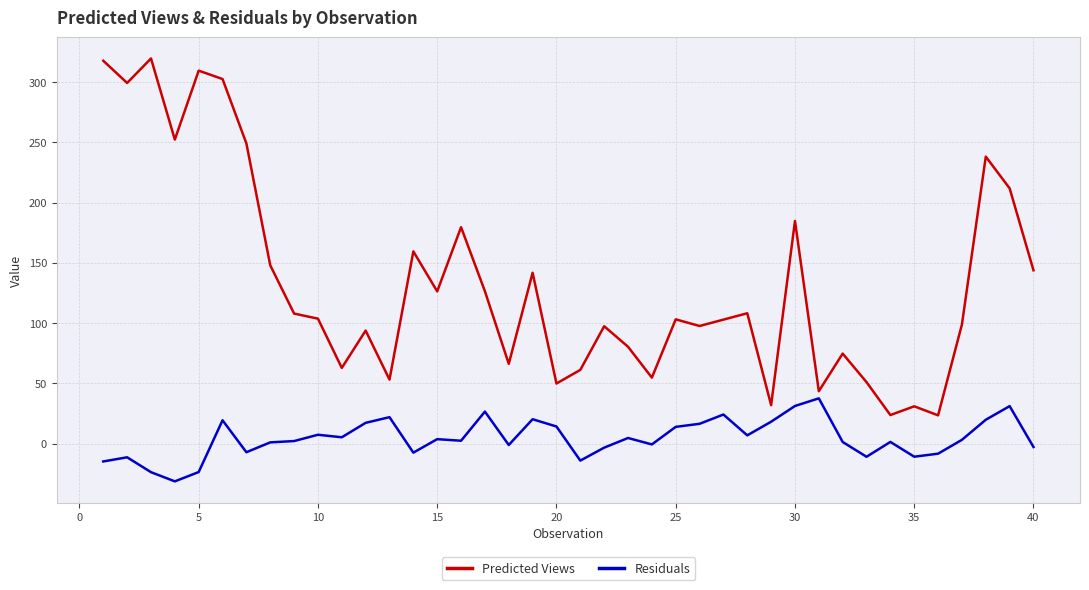

What is the difference between the maximum and minimum values in the Predicted Views series?

296.4